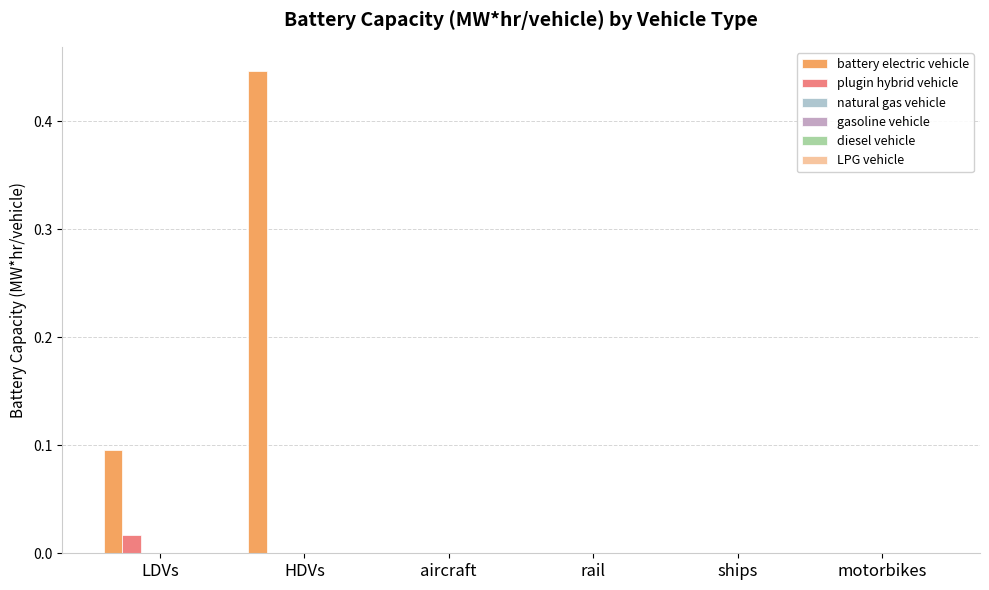

Which series has the largest total across all categories?

battery electric vehicle